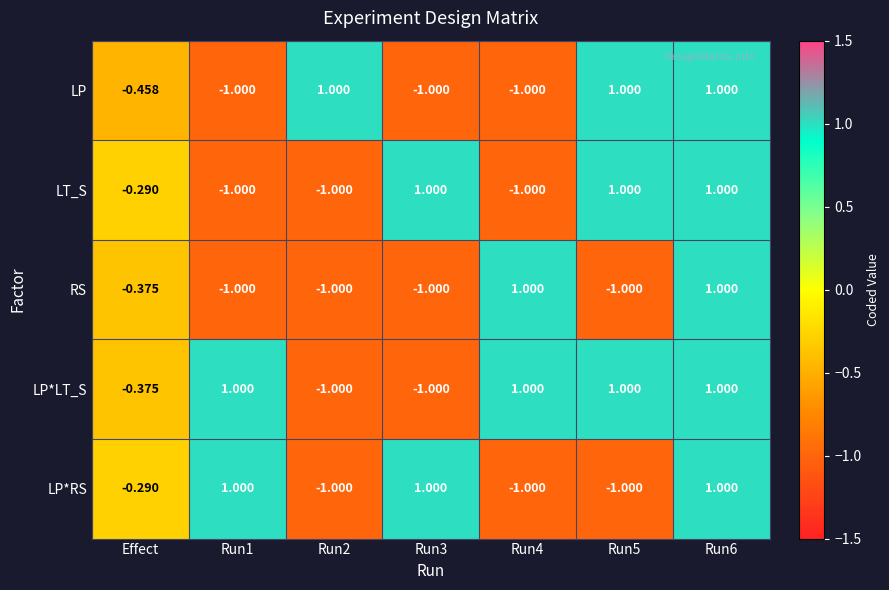

Count the number of categories in the chart.

7